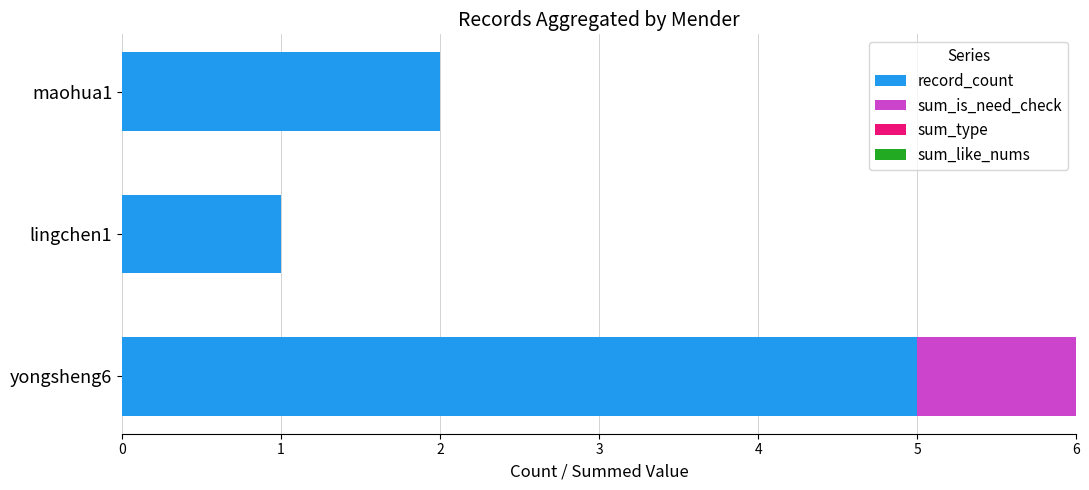

Is it true that record_count equals 3 at maohua1?

False